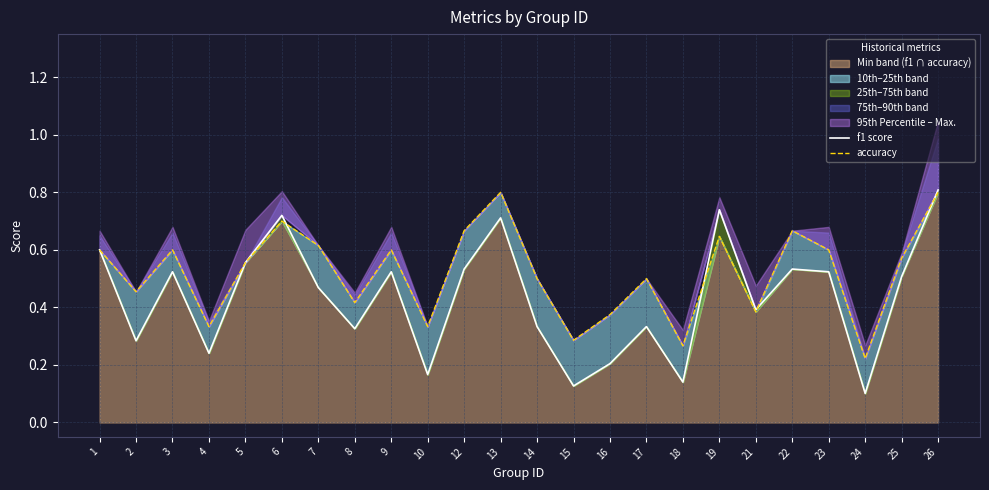

How many lines are shown in the chart?

2